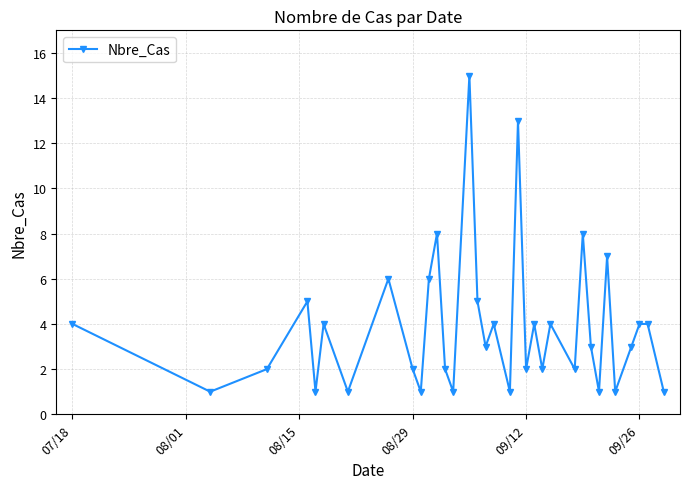

What is the difference between the second highest and minimum values?

12